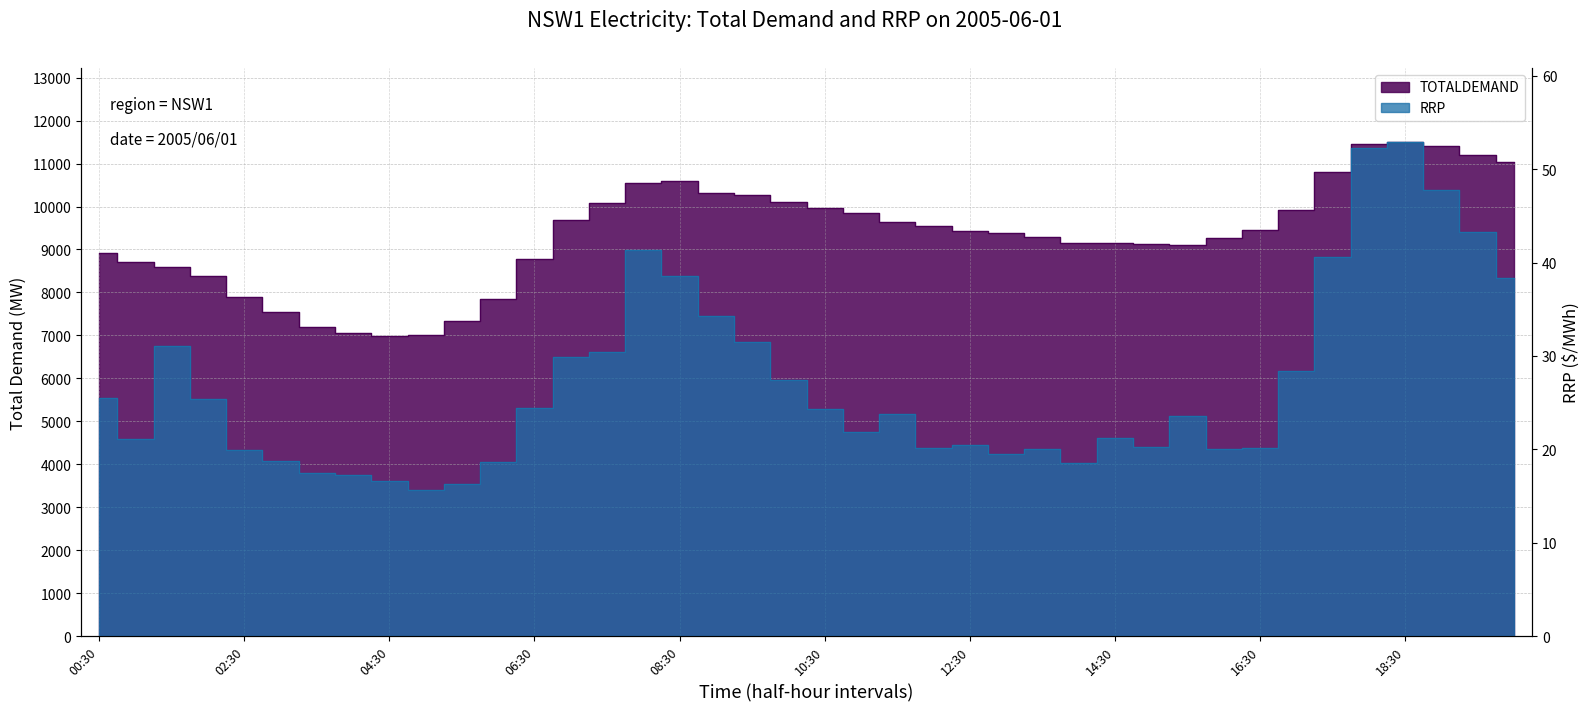

Where is the first local maximum for RRP?

01:30